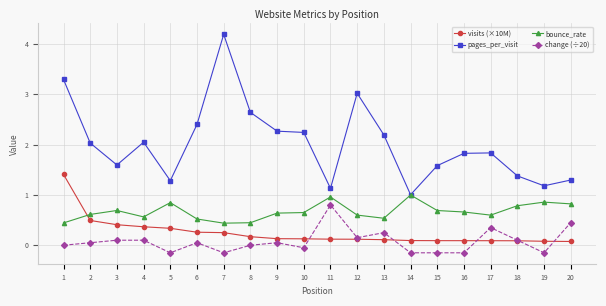

Between 6 and 12, which series saw the biggest shift?

pages_per_visit